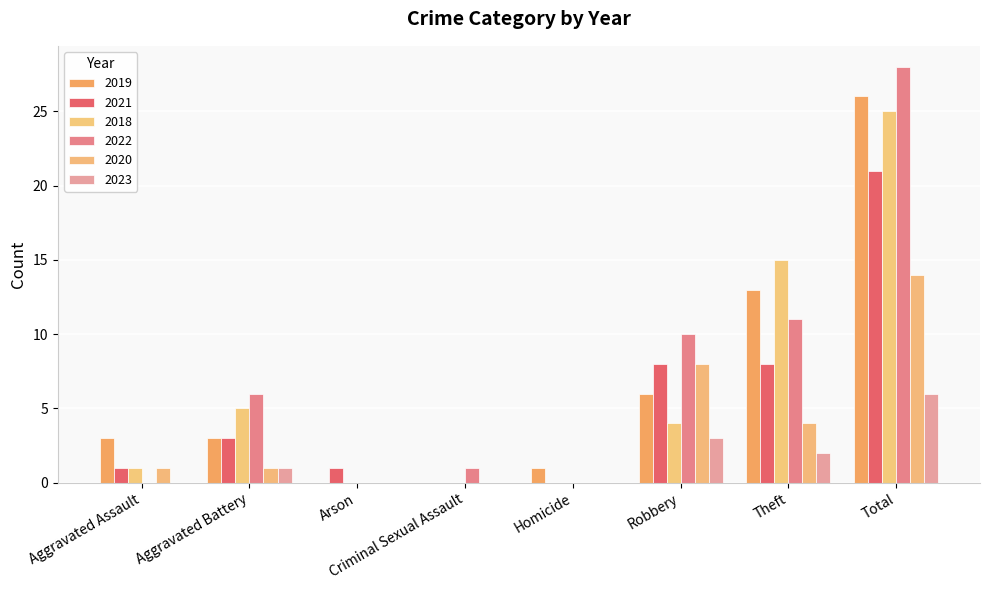

What is the sum of the 2023 values at Total and Aggravated Battery?

7